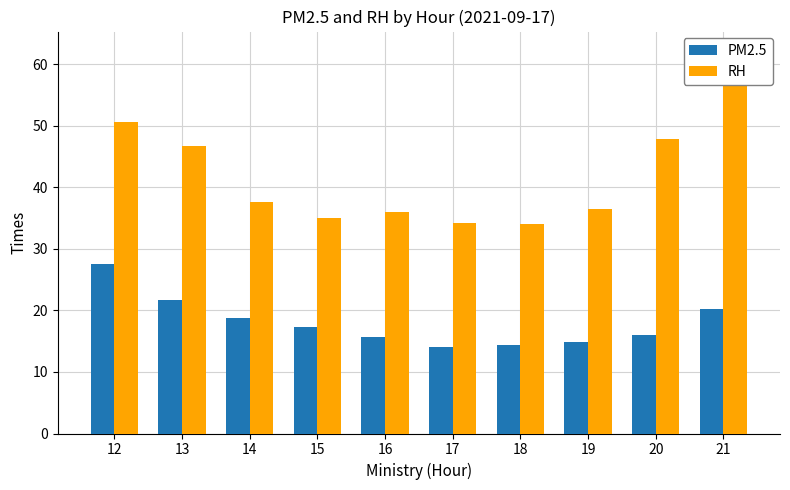

Between 15 and 18, which series saw the biggest shift?

PM2.5